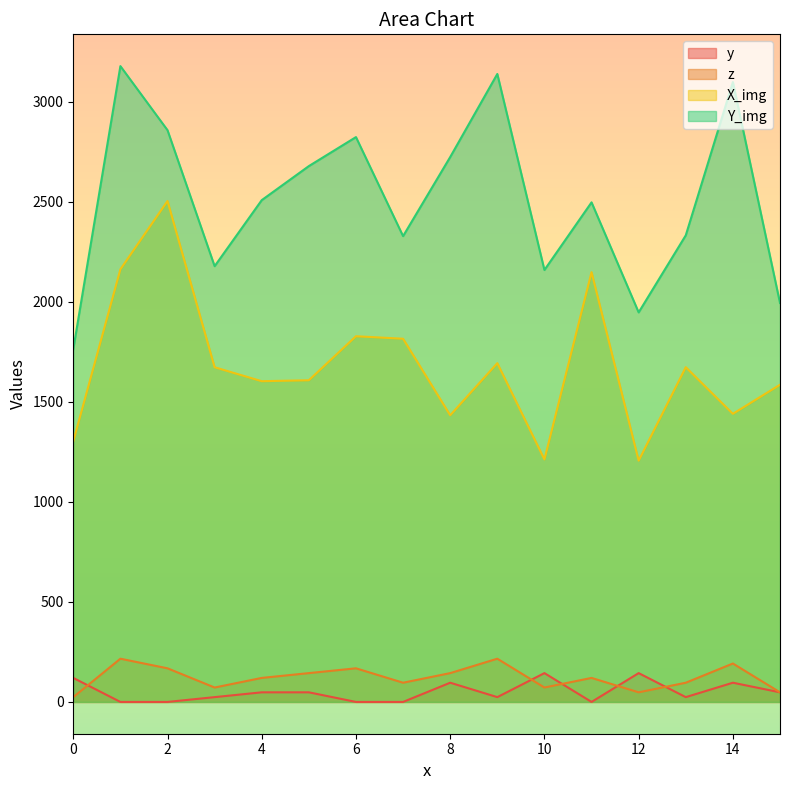

What is the greatest value displayed?

3177.3